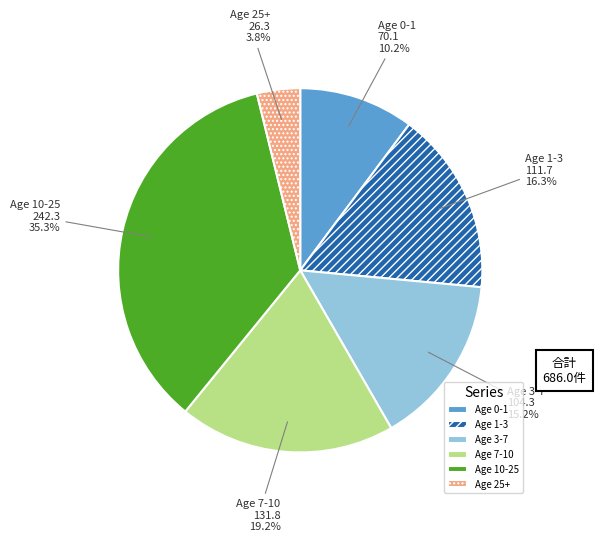

Is it true that Age 10-25 is 35% of the pie?

True